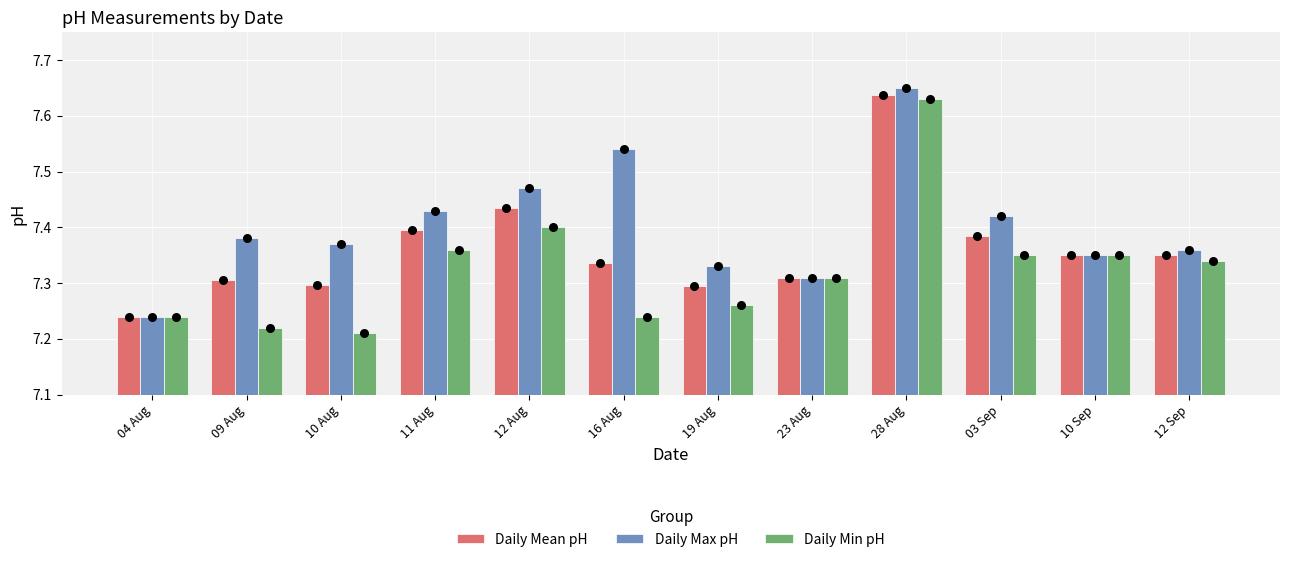

Which series has the largest total across all categories?

Daily Max pH